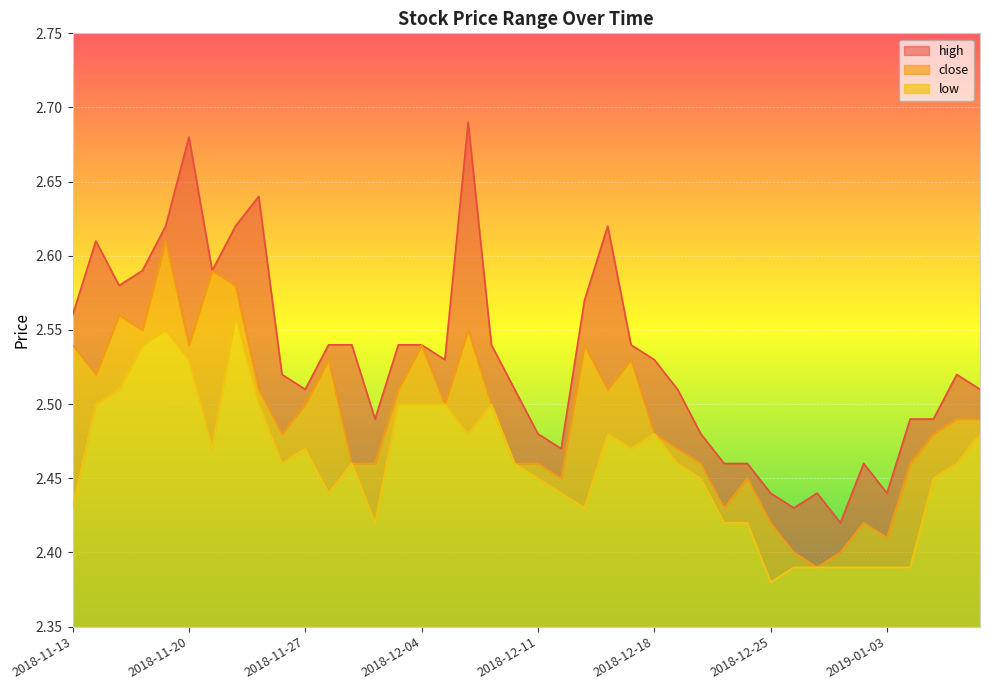

True or false: low and close cross at least once.

False